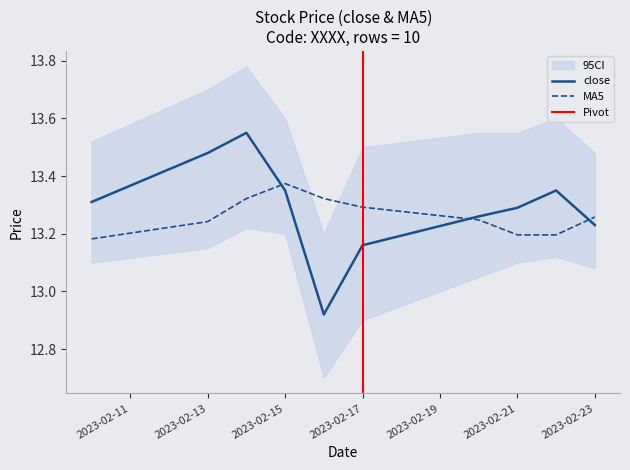

What is the approximate value of close at 2023-02-15?

13.3